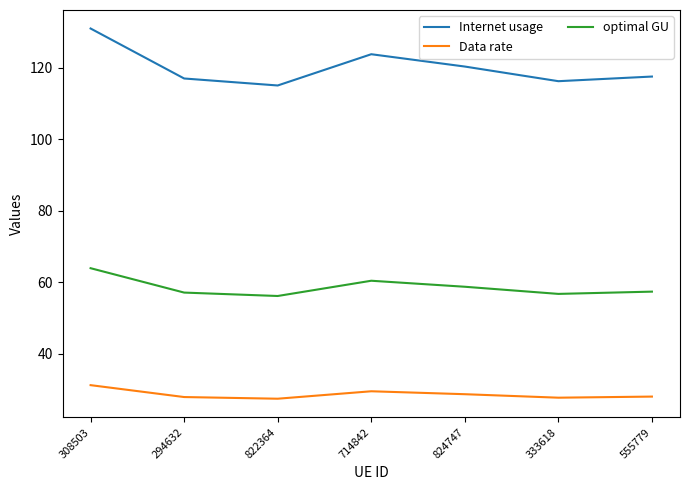

List the series in order of their overall mean, highest first.

Internet usage, optimal GU, Data rate